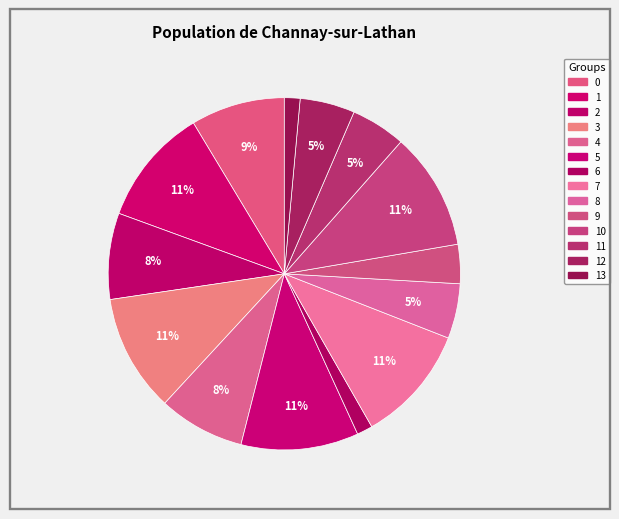

How many slices are in this pie chart?

14